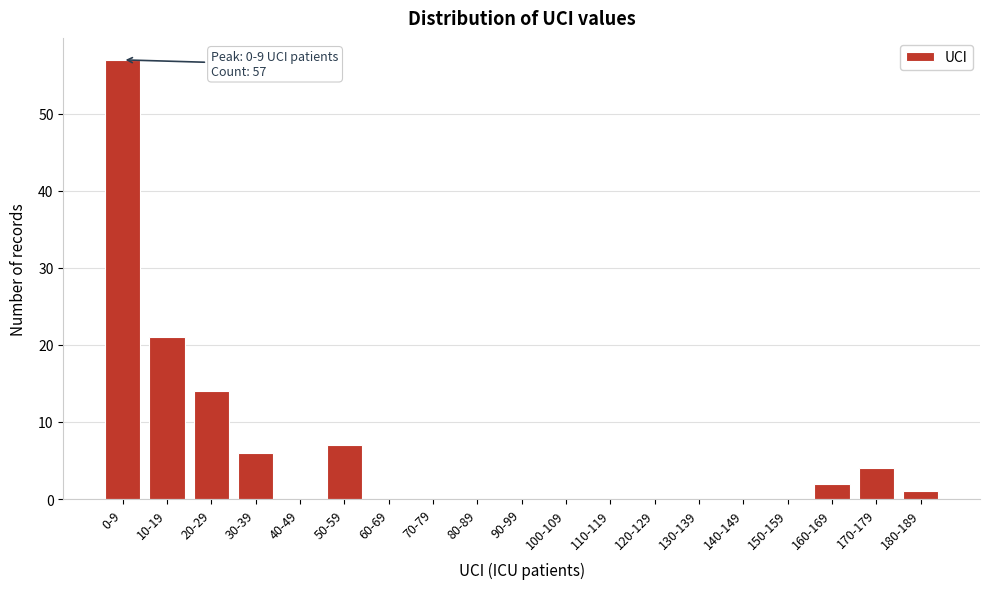

Reading left to right, what are all the values shown in this chart?

0-9=57	10-19=21	20-29=14	30-39=6	40-49=0	50-59=7	60-69=0	70-79=0	80-89=0	90-99=0	100-109=0	110-119=0	120-129=0	130-139=0	140-149=0	150-159=0	160-169=2	170-179=4	180-189=1